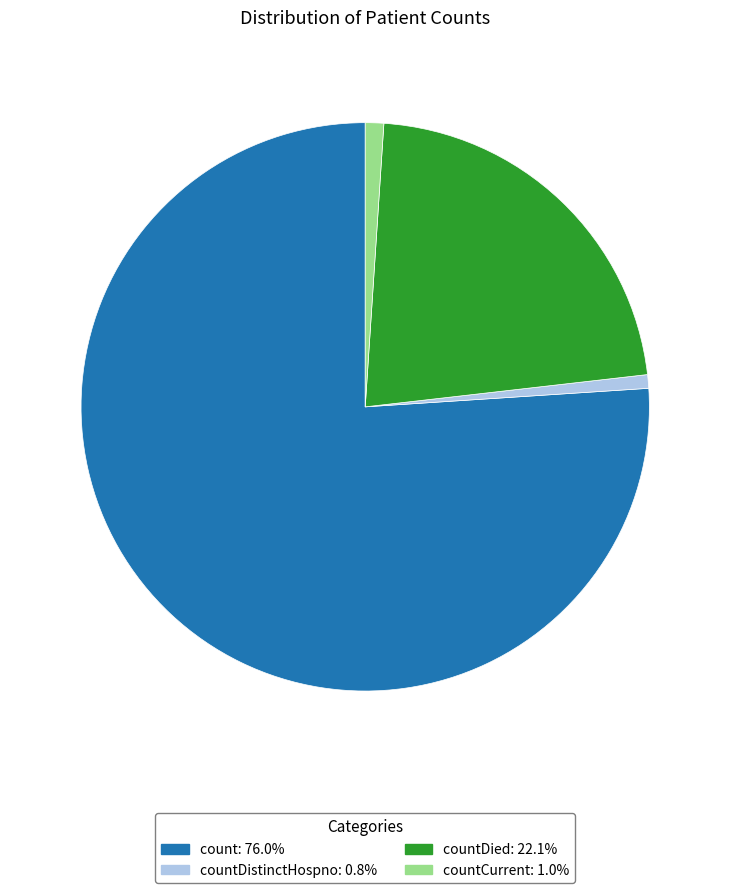

Does any single category account for the majority?

Yes